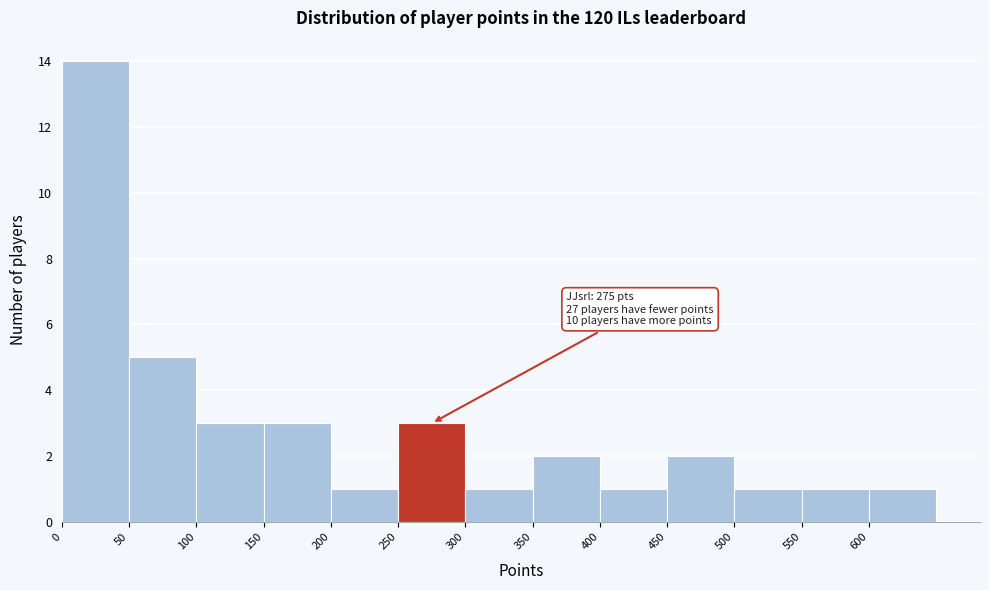

Over which range of the x-axis is the bar tallest?

0 to 50